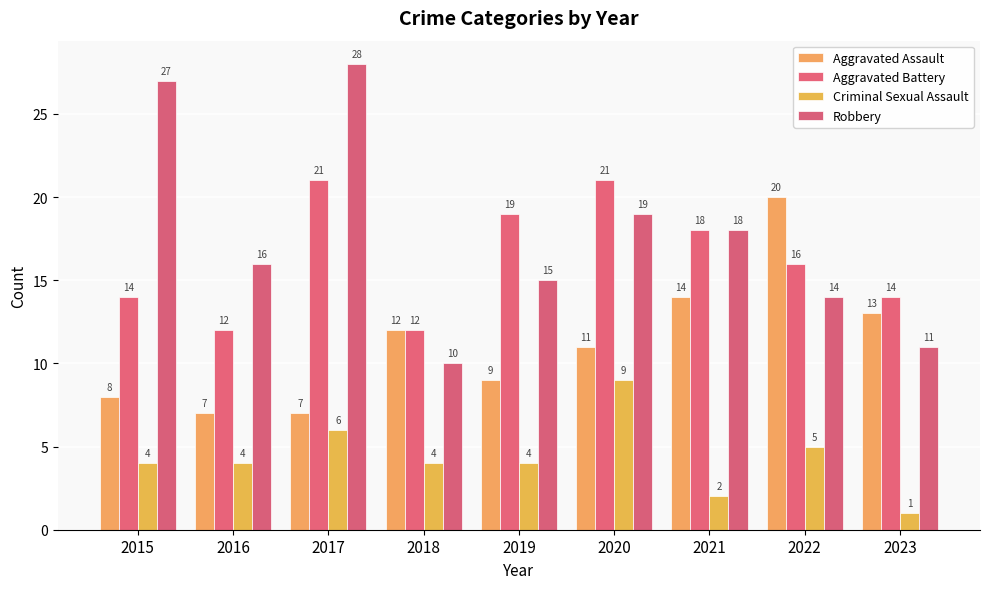

What is the difference between the maximum and minimum values in the Aggravated Battery series?

9